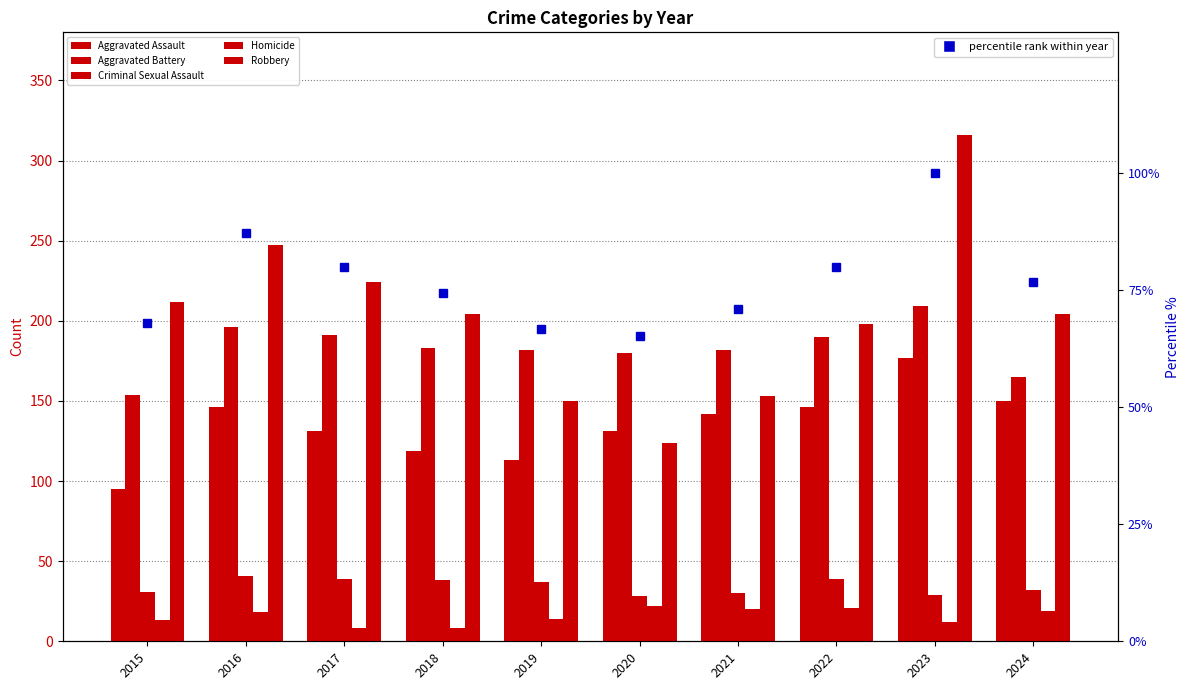

What is the sum of the Aggravated Assault values at 2015 and 2022?

241.0